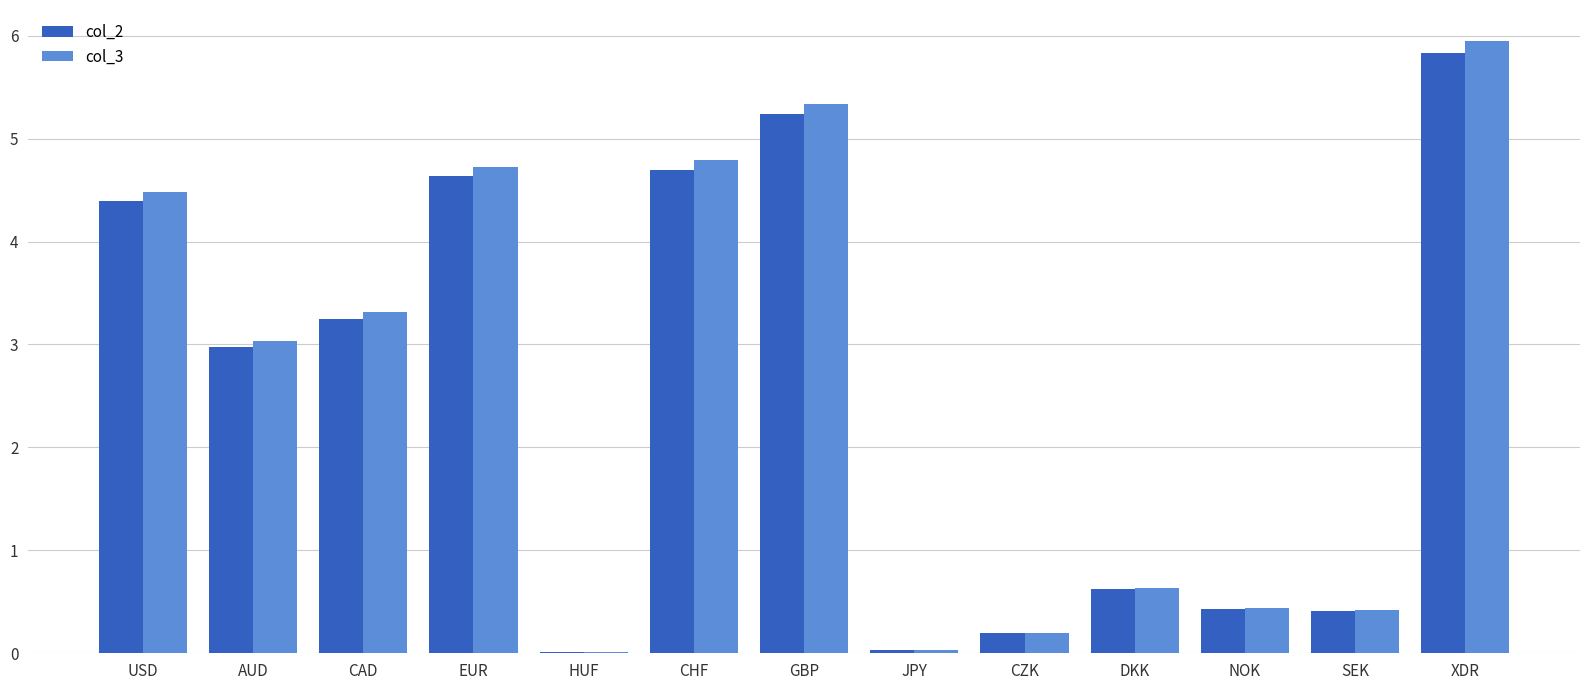

What is the sum of all col_3 values?

33.4